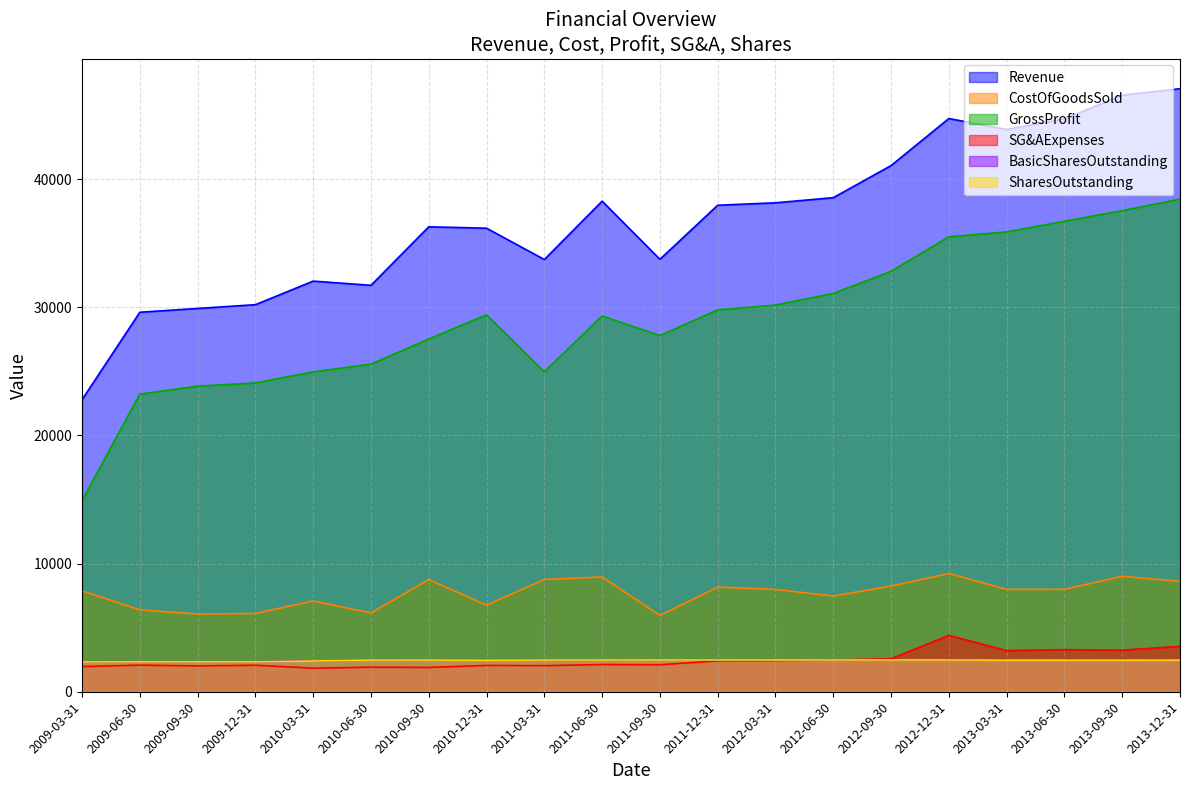

What are all the series names shown in the legend?

Revenue, CostOfGoodsSold, GrossProfit, SG&AExpenses, BasicSharesOutstanding, SharesOutstanding